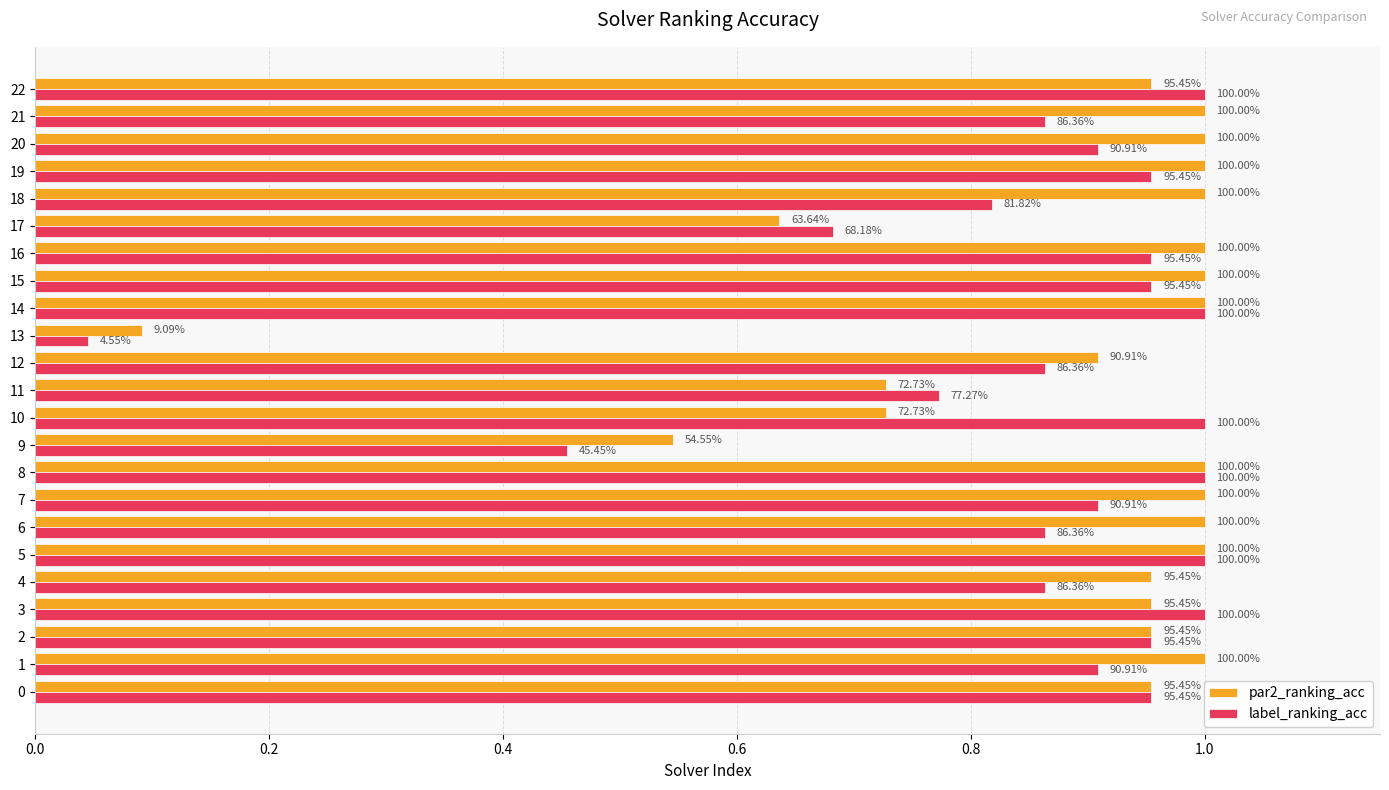

What are all the series names shown in the legend?

par2_ranking_acc, label_ranking_acc